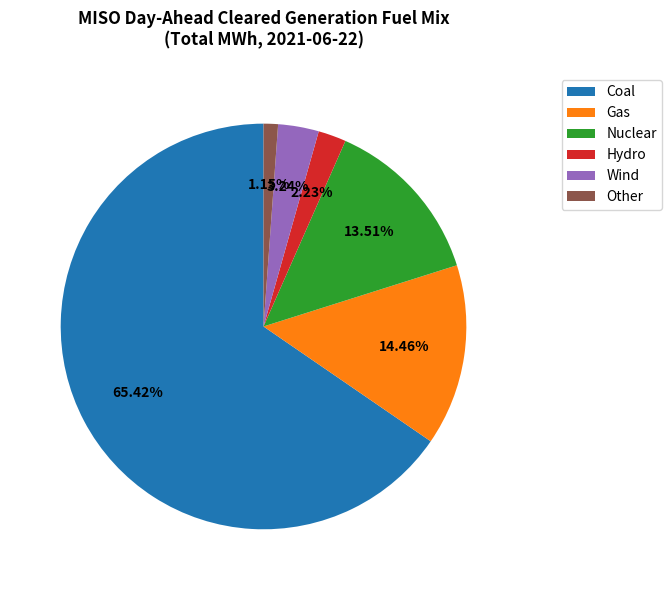

Which category has the biggest portion of the pie?

Coal